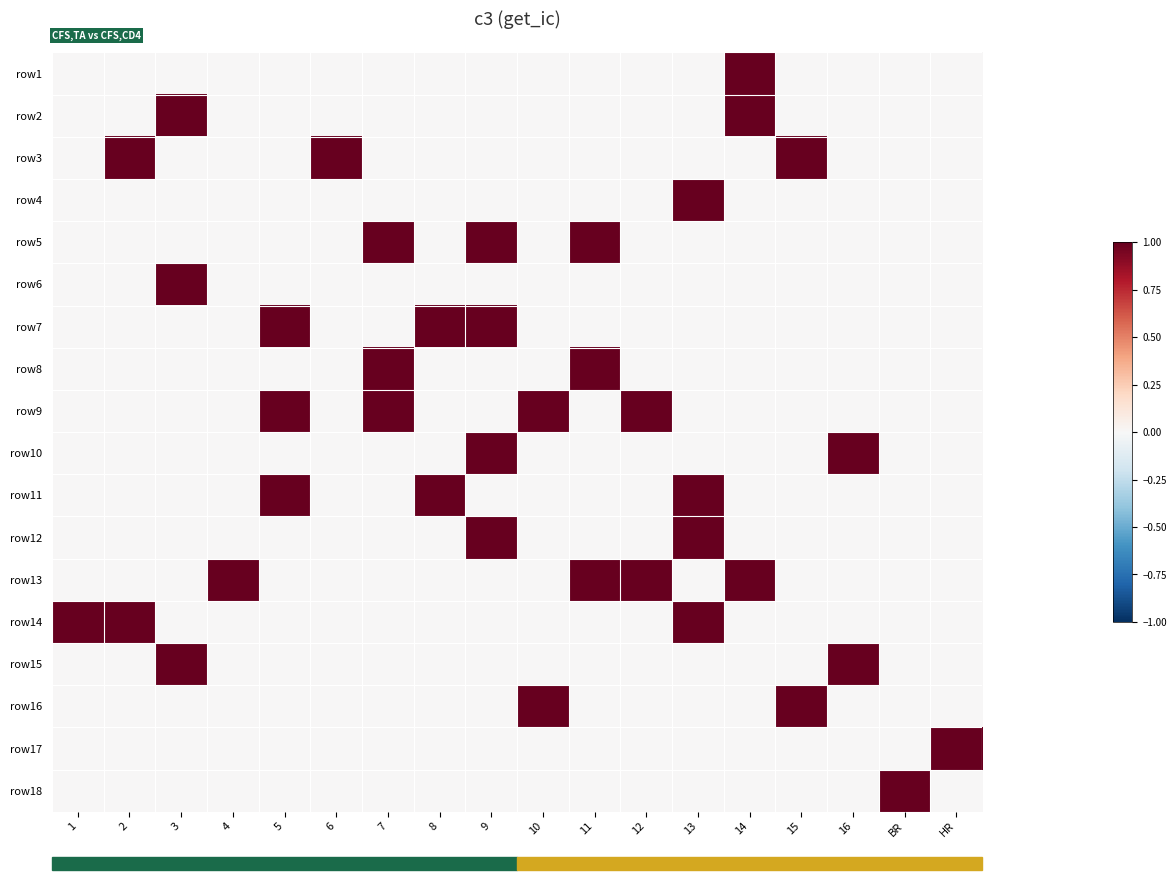

How many distinct data groups are displayed?

18